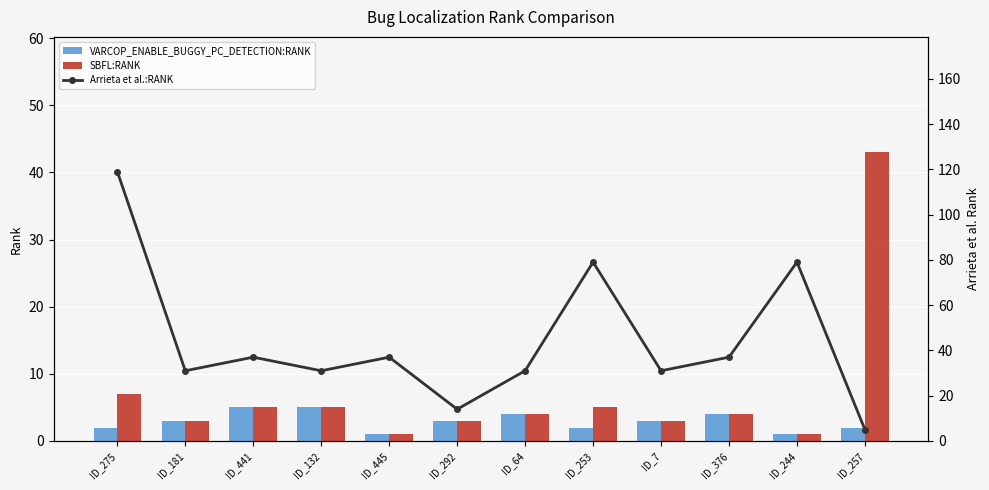

The VARCOP_ENABLE_BUGGY_PC_DETECTION:RANK series shows 2 at ID_275. True or false?

True